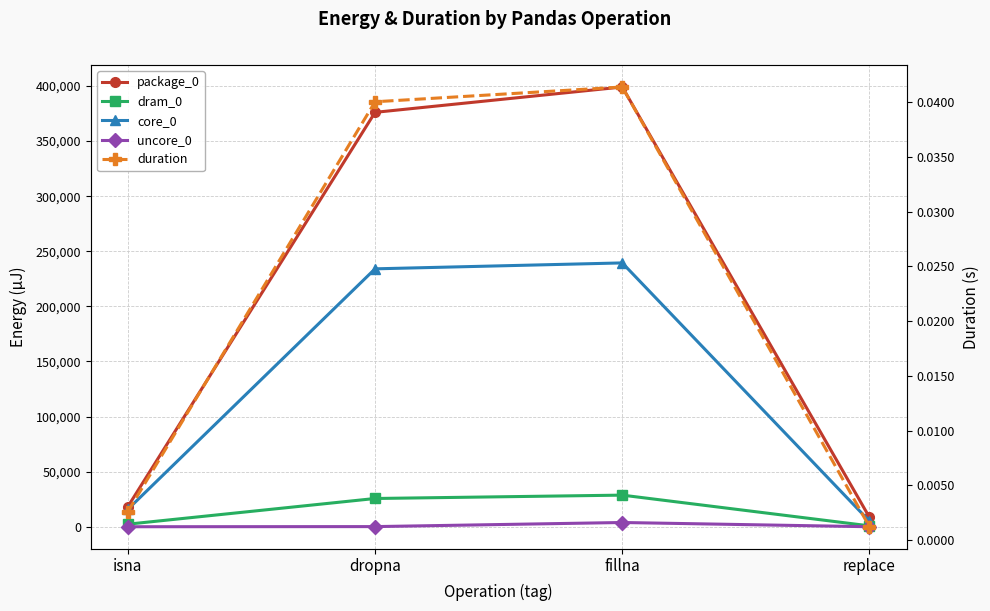

Reading right to left, extract all data points from this chart.

package_0: 8483.0	399108.0	376098.0	18249.0
dram_0: 794.0	28687.0	25635.0	2319.0
core_0: 5005.0	239441.0	234069.0	15808.0
uncore_0: 0.0	3845.0	122.0	0.0
duration: 0.0	0.0	0.0	0.0